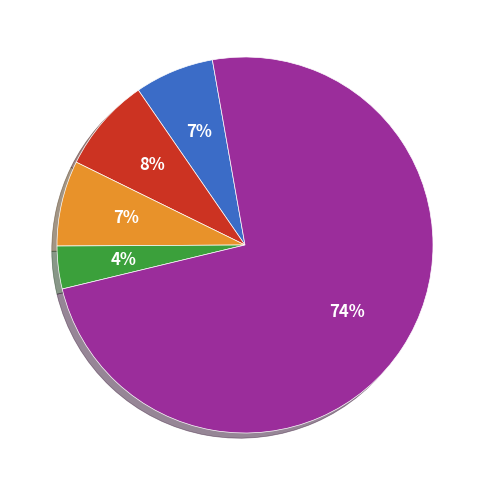

Is there a majority slice in this chart?

Yes